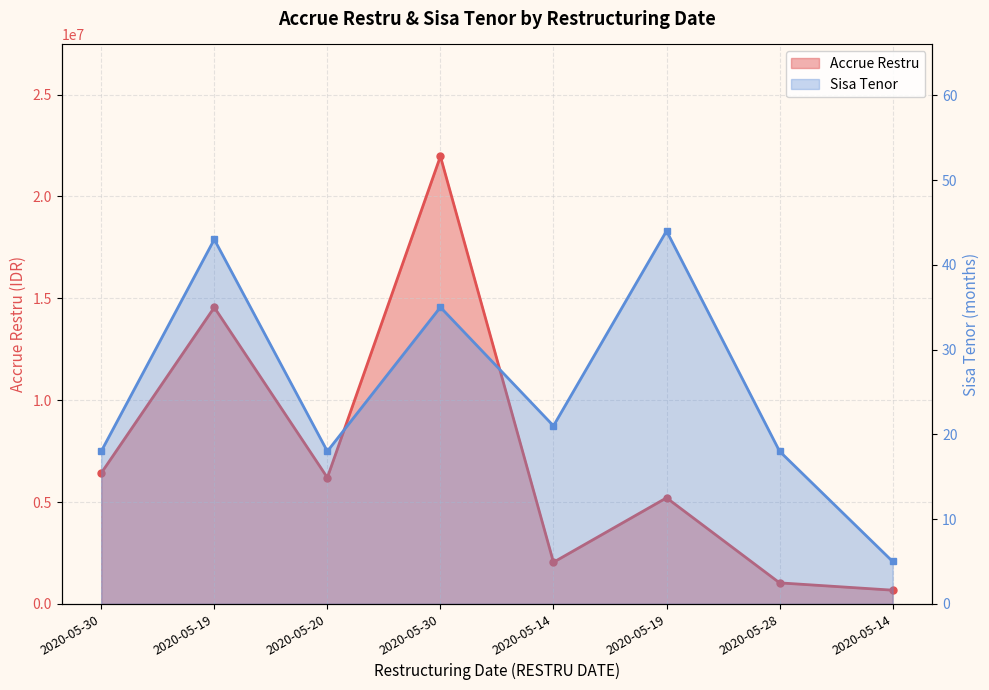

What is the difference between the second highest and second lowest values in the Sisa Tenor series?

25